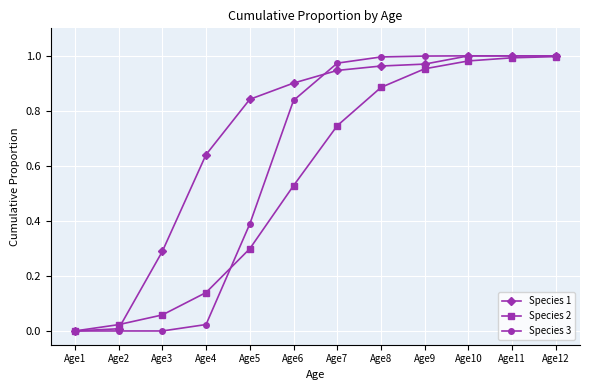

Which series has the largest total across all categories?

Species 1